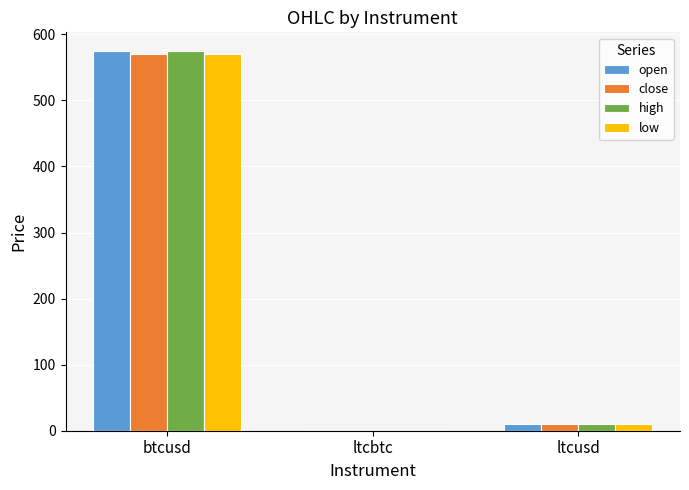

Which series changed the most between btcusd and ltcbtc?

high